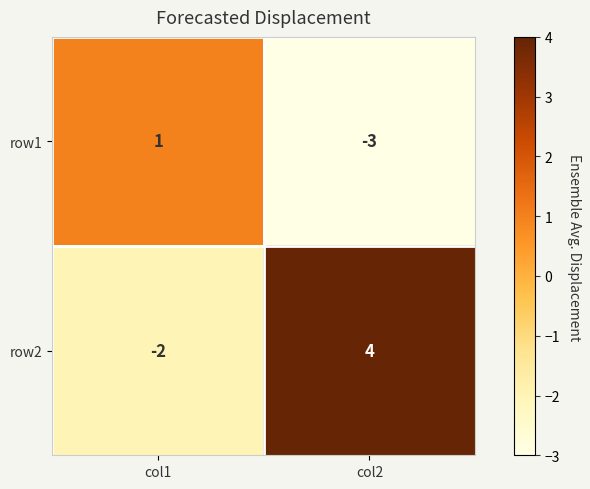

What is the difference between the highest and lowest values at col2?

7